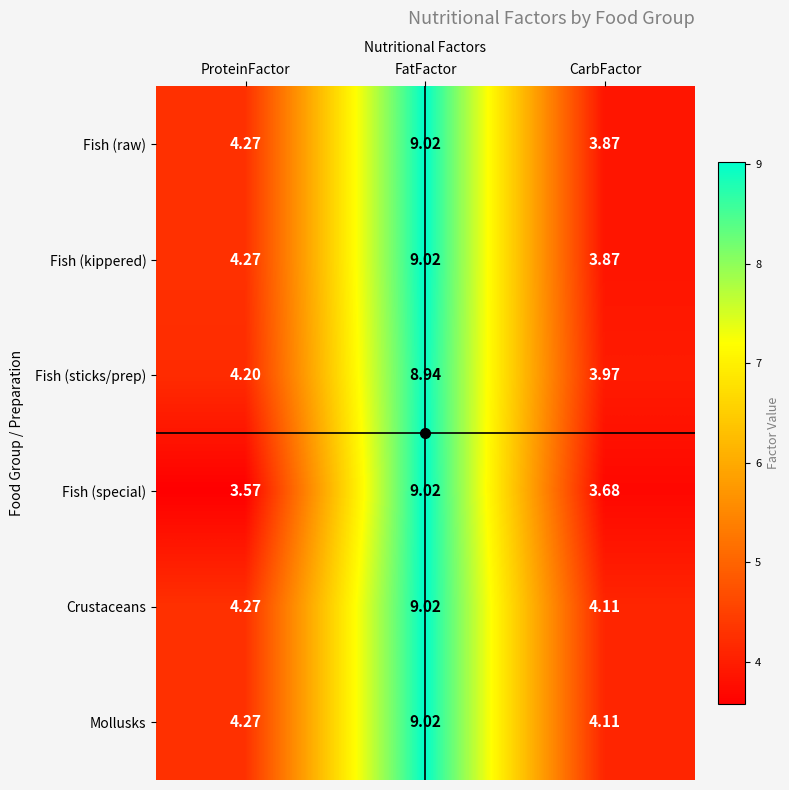

At which label does Fish (raw) first exceed 4?

ProteinFactor